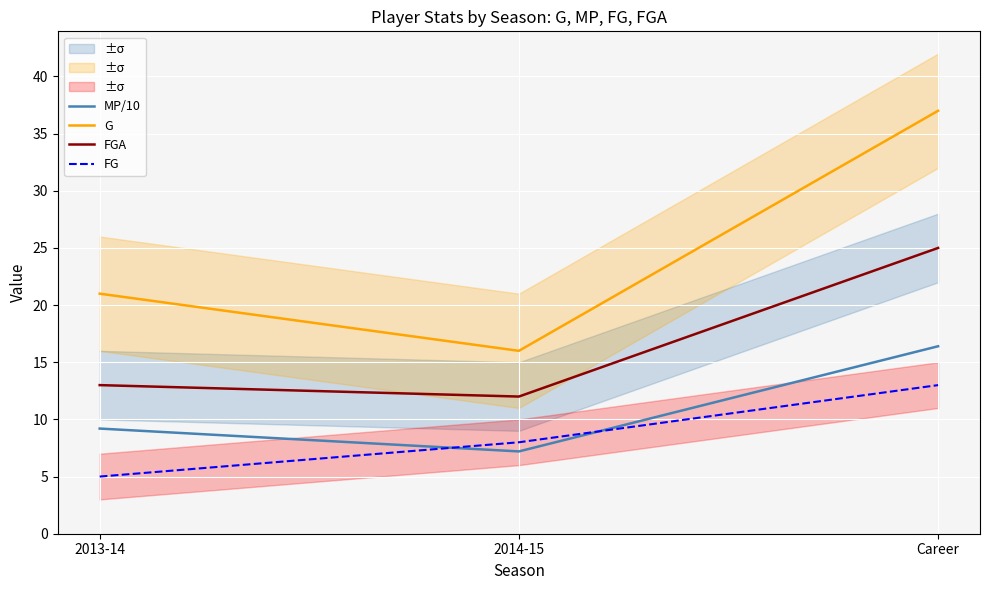

What is the difference between the maximum and minimum values in the G series?

21.0